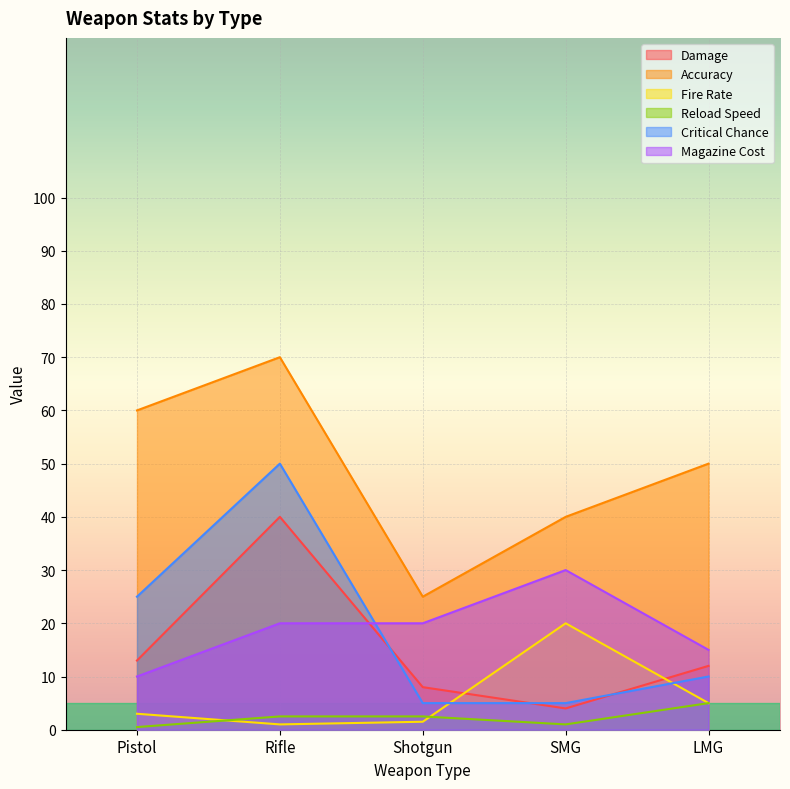

After their last crossing, which series has the higher values: Damage or Fire Rate?

Damage